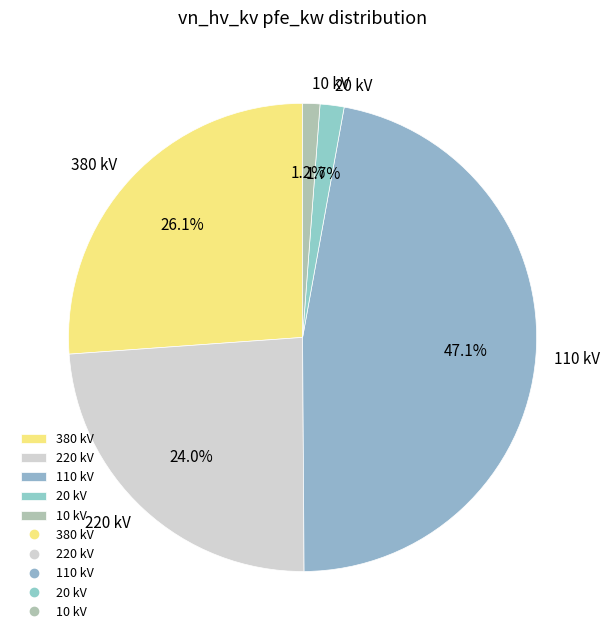

To the nearest percent, what portion does 10 represent?

1%